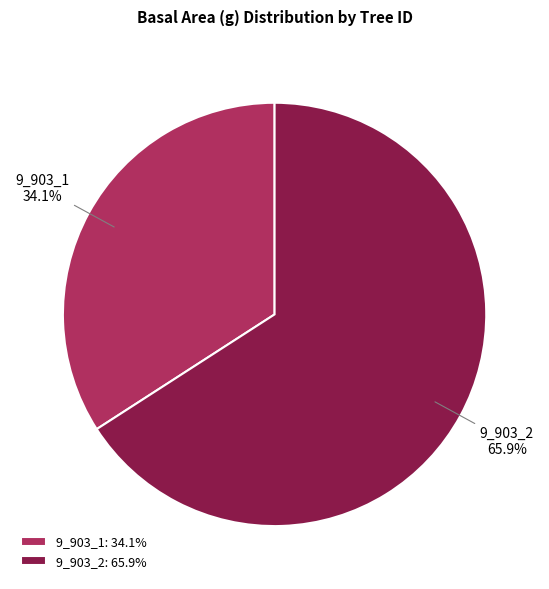

Count the number of slices in the pie.

2